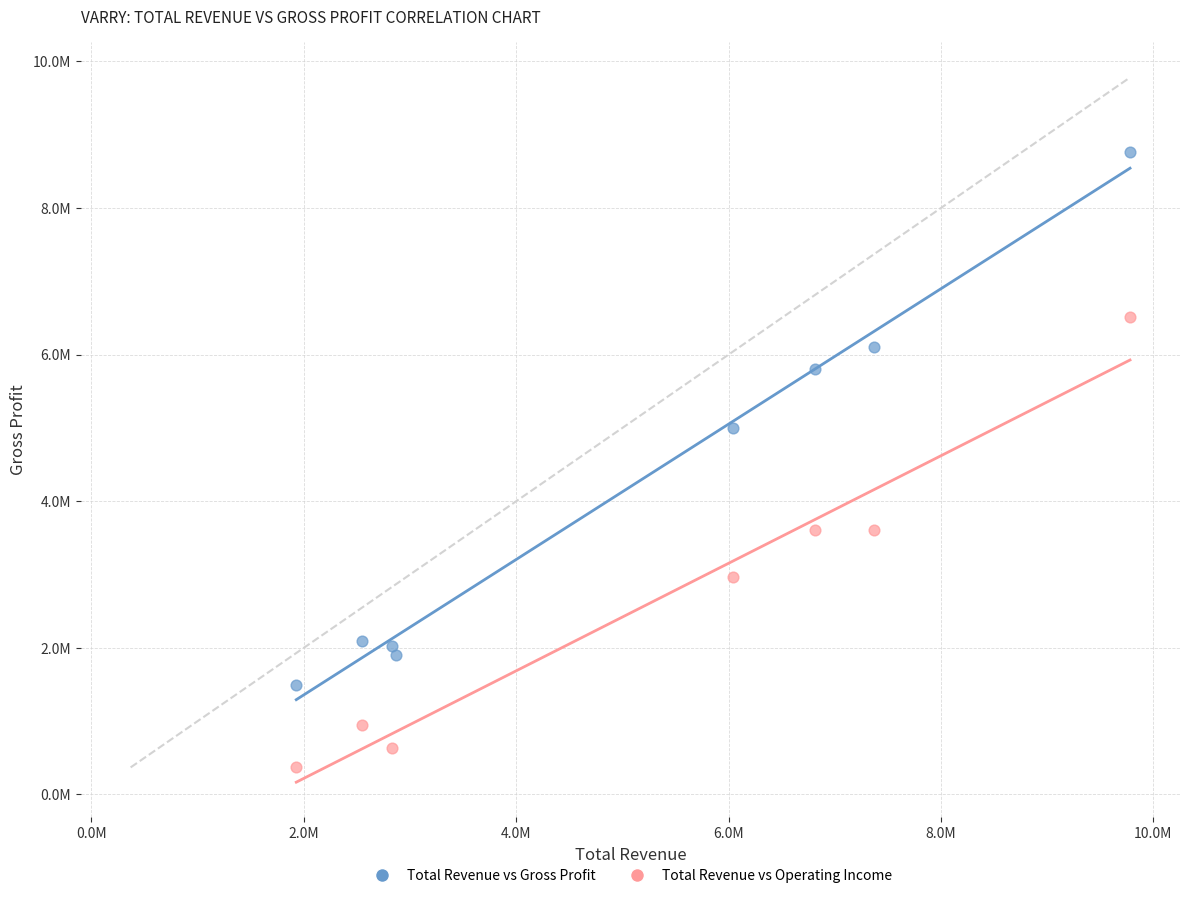

What are all the series names shown in the legend?

Total Revenue vs Gross Profit, Total Revenue vs Operating Income